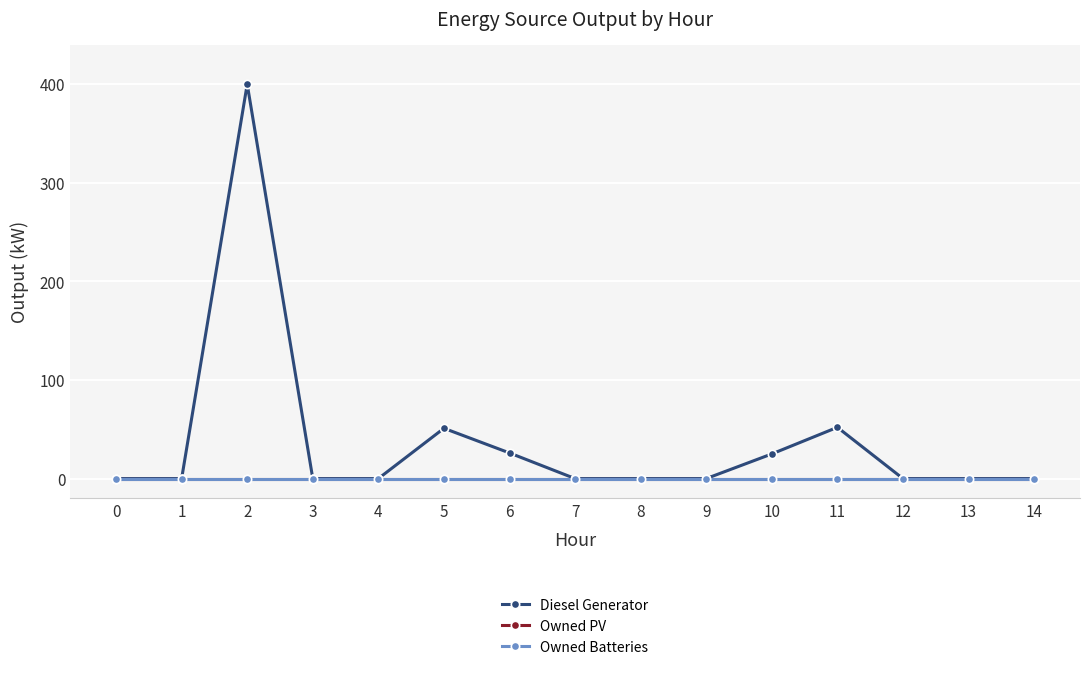

What is the approximate value of Diesel Generator at 2?

400.0